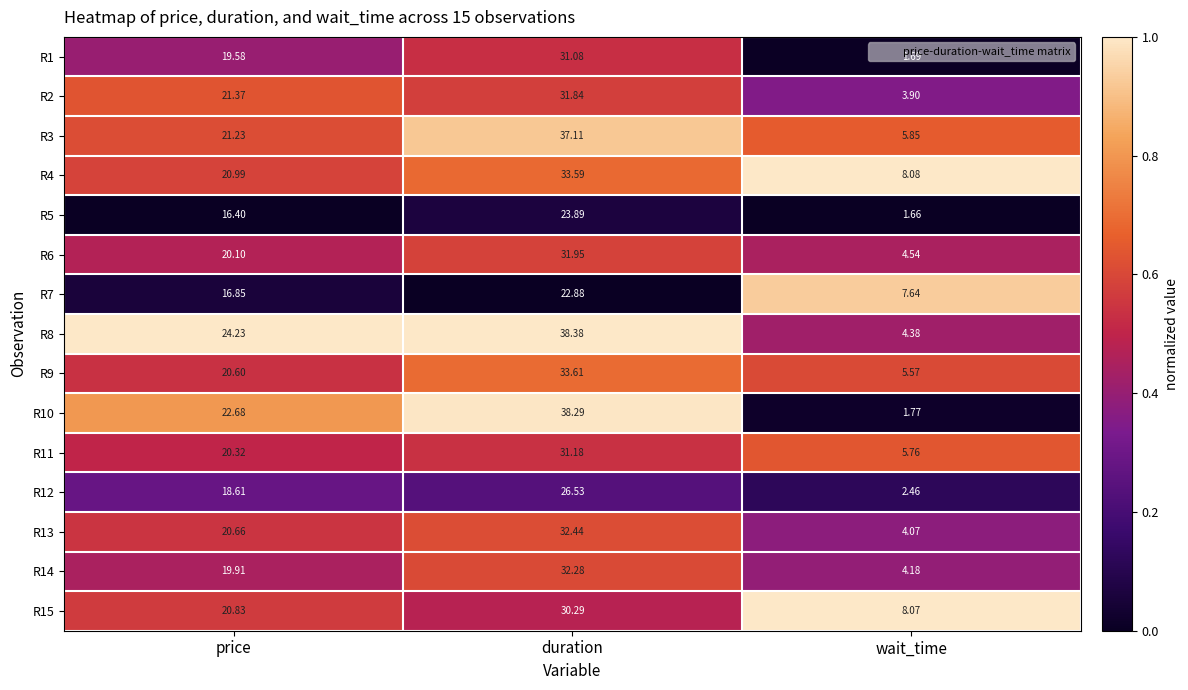

Is the value of R14 at wait_time greater than the value of R15 at price?

No